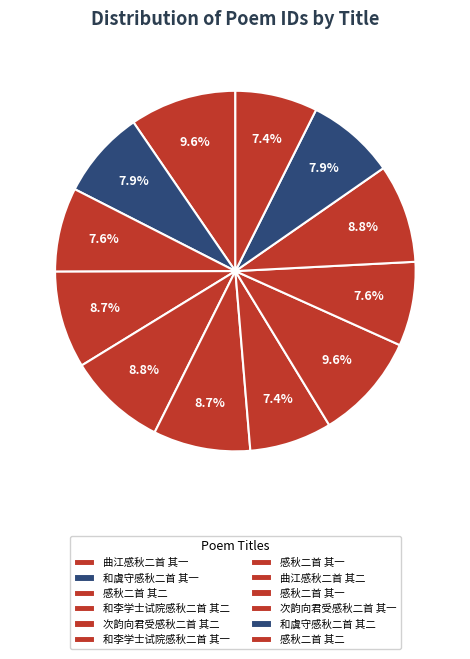

Which slice is the largest?

曲江感秋二首 其二